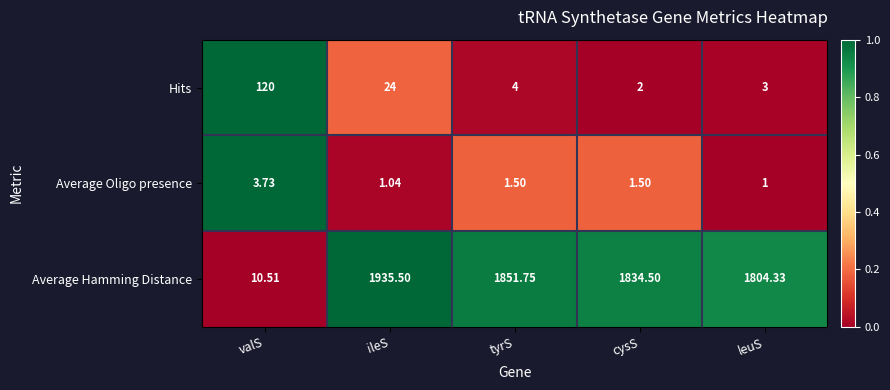

Which series has the largest range (max minus min)?

Average Hamming Distance